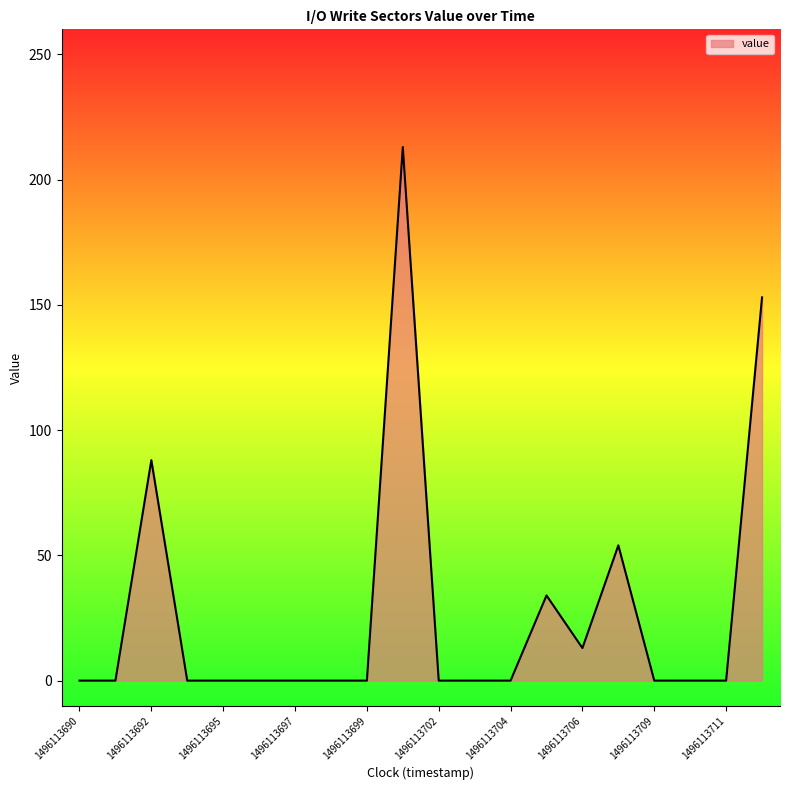

What is the difference between the maximum and minimum values?

213